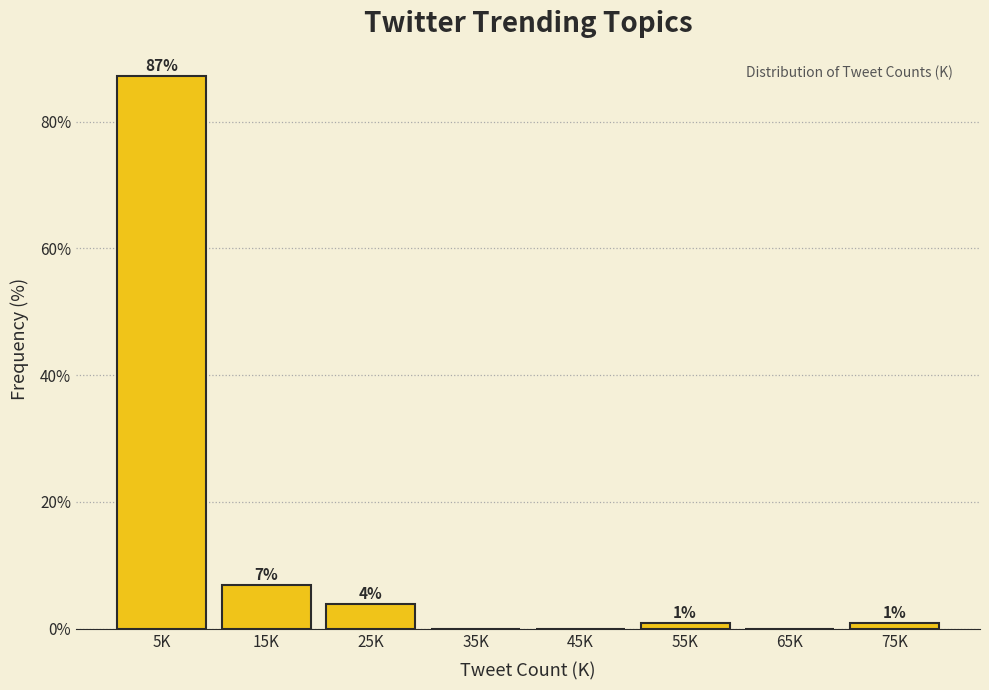

Between 5K and 55K, which is larger?

5K